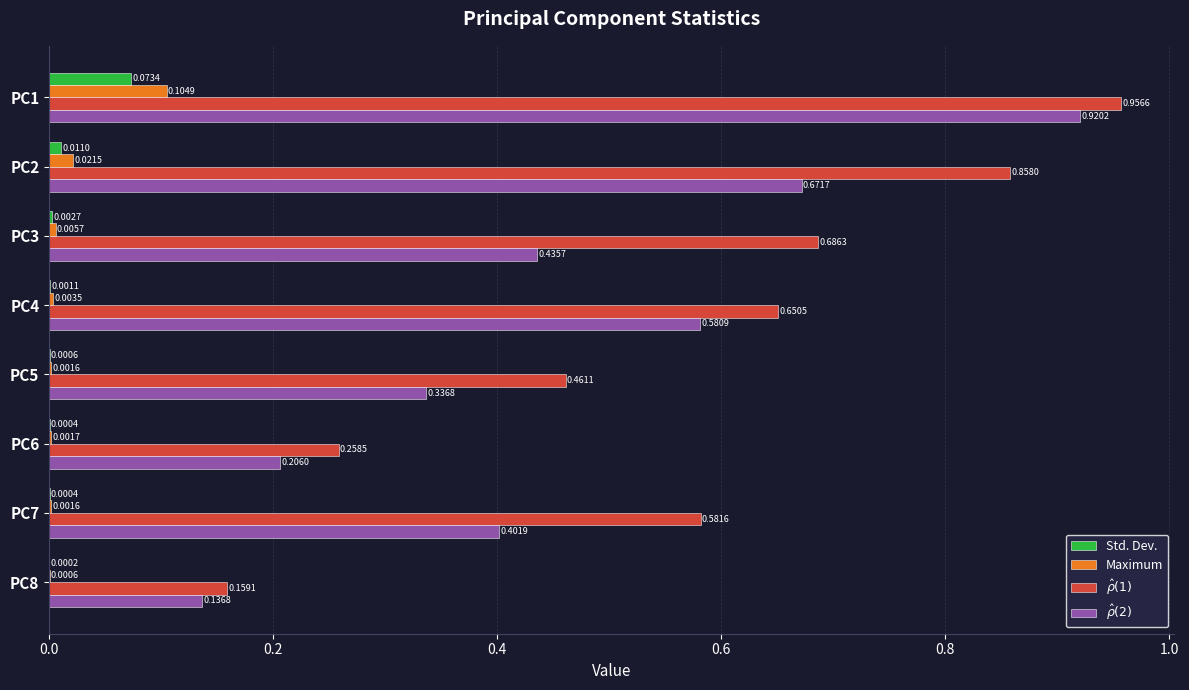

What is the total value across all series at PC5?

0.8